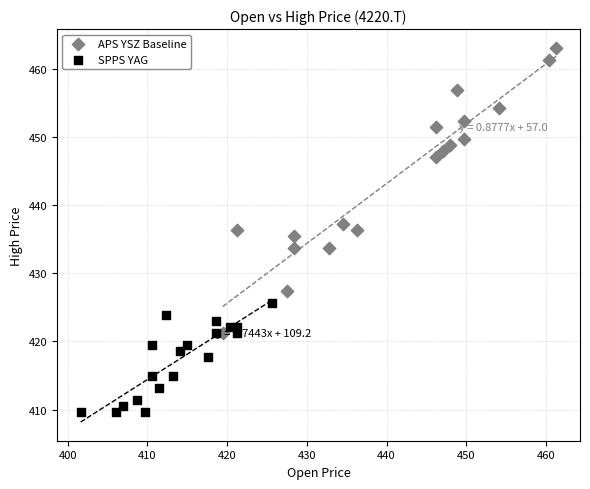

Which series reaches the maximum Y coordinate?

APS YSZ Baseline